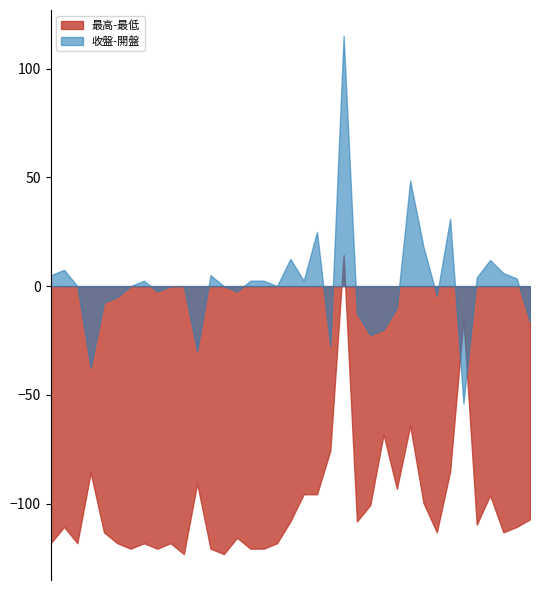

Which series ends up on top after the final intersection of 收盤-開盤 and 最高-最低?

收盤-開盤